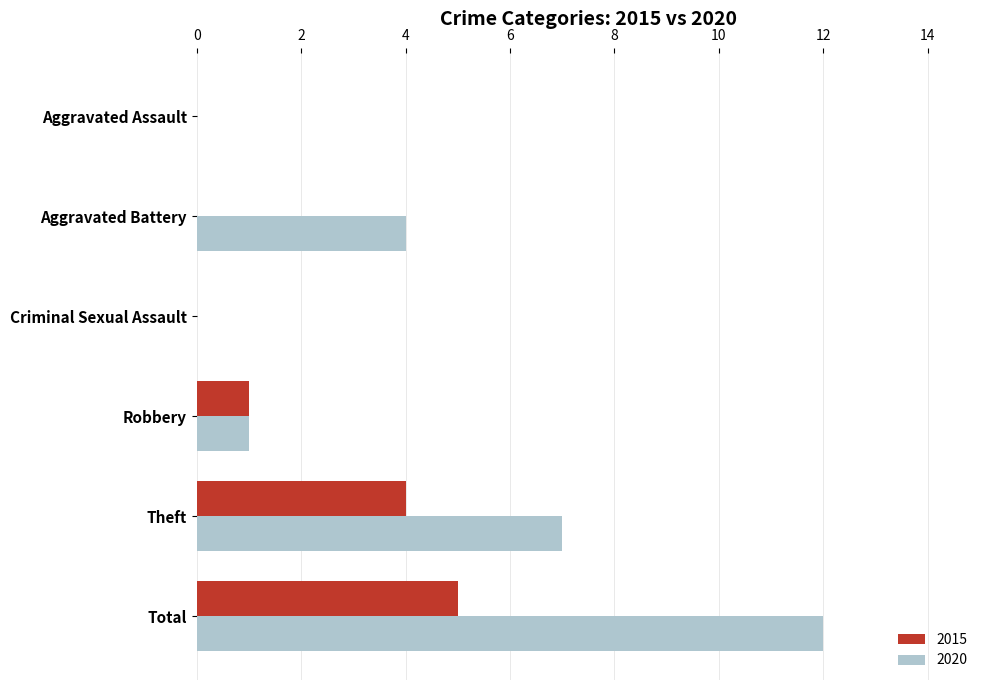

Count the number of categories in the chart.

6